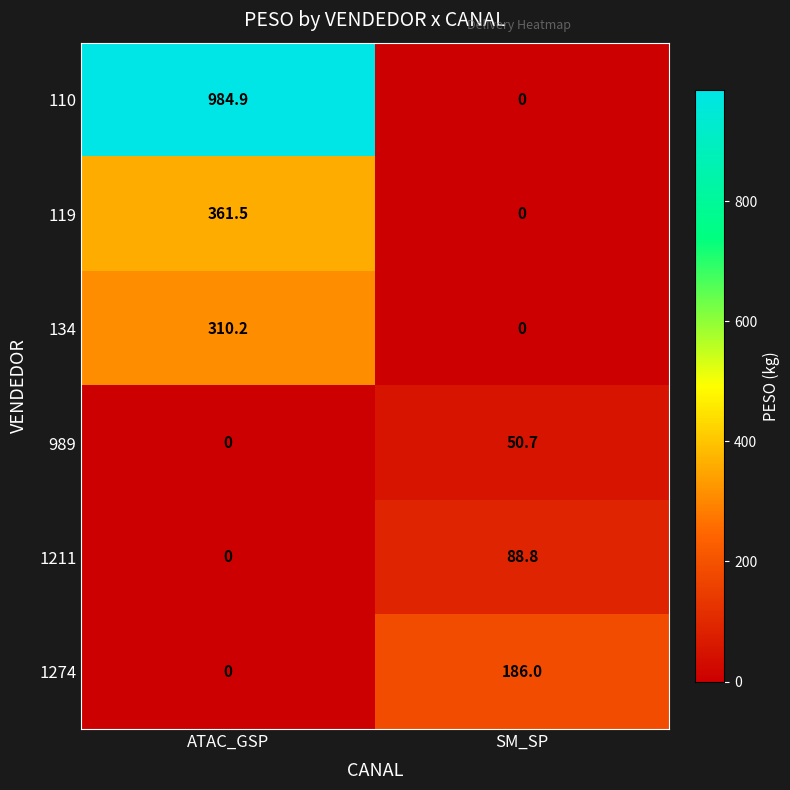

Where is 989 nearest to the value 25?

ATAC_GSP